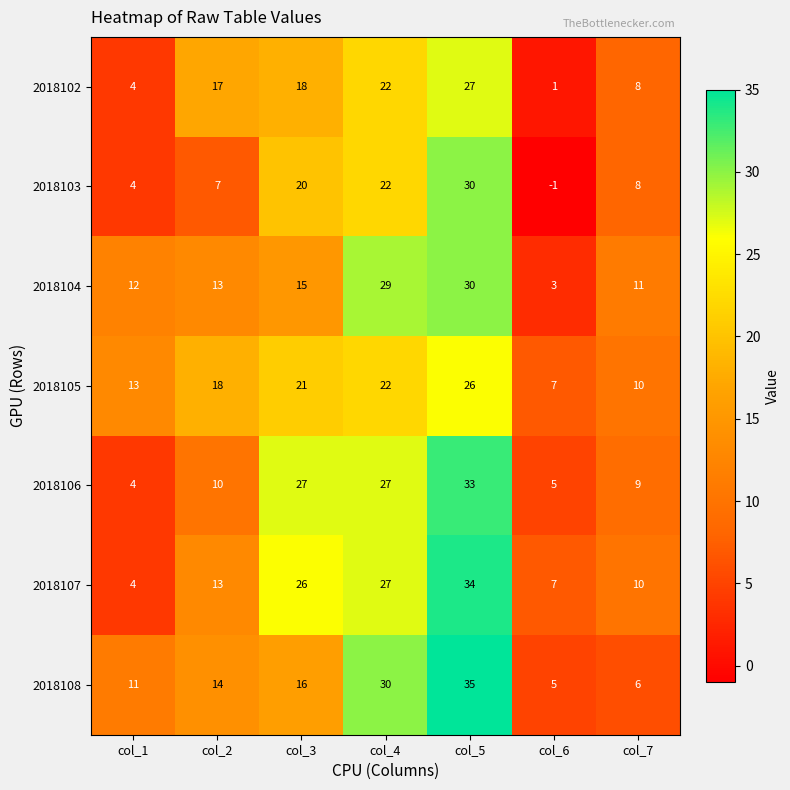

What is the greatest value displayed?

35